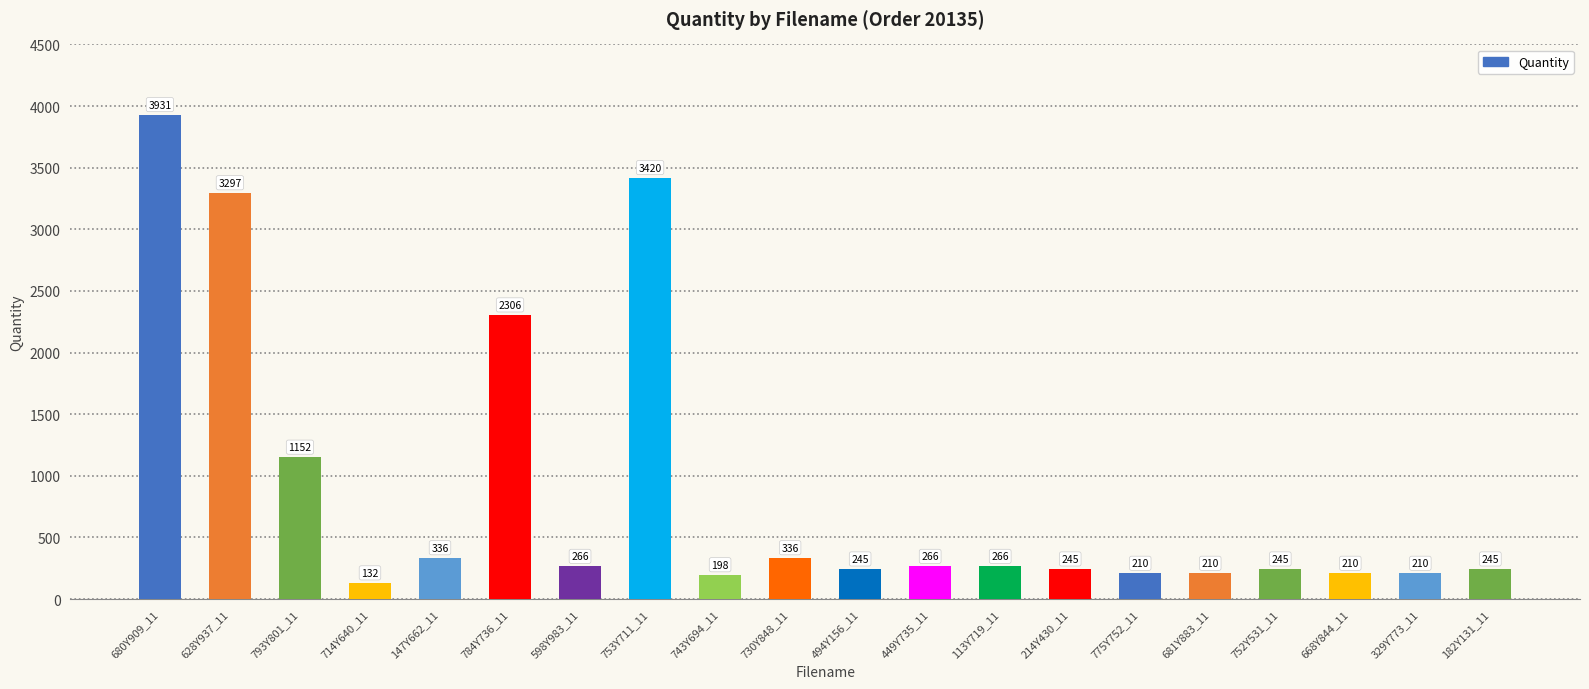

Is it true that the value at 668Y844_11 is 345?

False